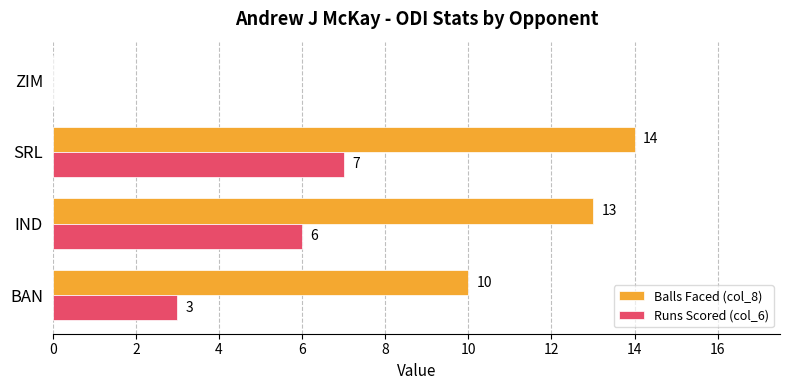

How many values in Balls Faced (col_8) are above zero?

3